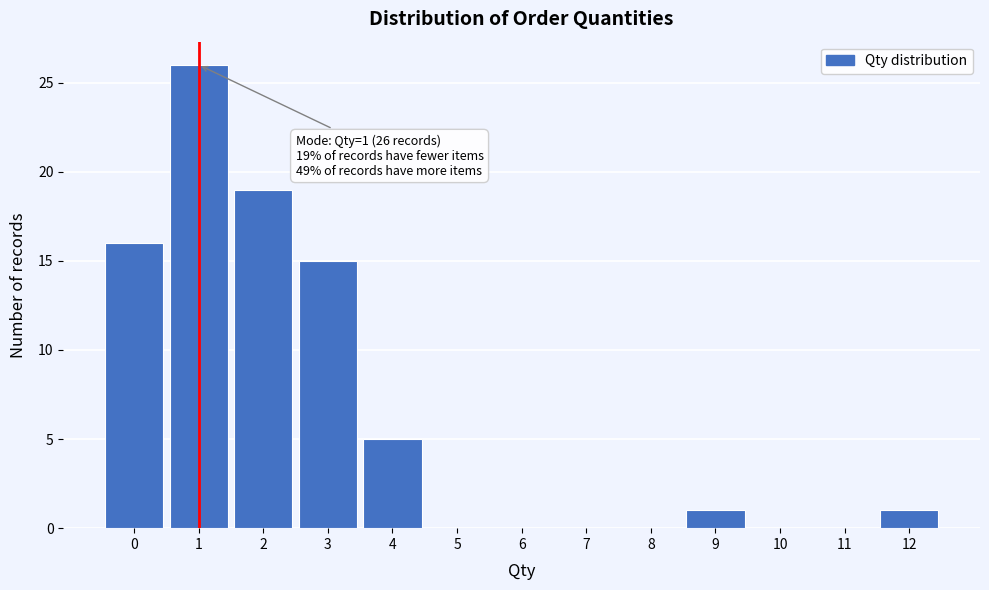

Which range on the x-axis has the tallest bar?

0.5 to 1.5